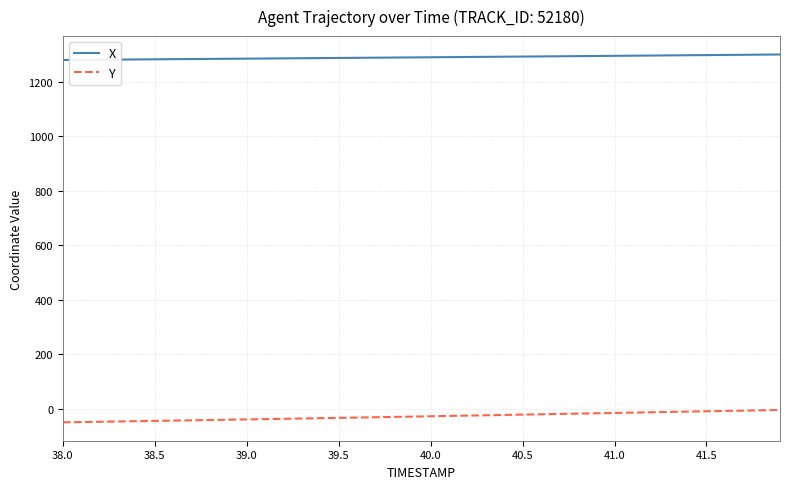

True or false: X and Y intersect in this chart.

False